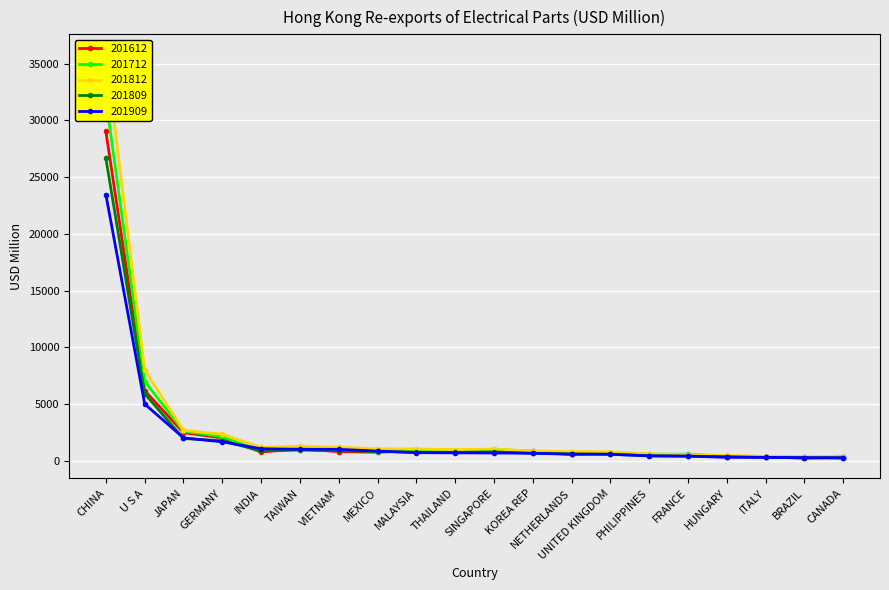

Is it true that 201812 equals 607.4 at INDIA?

False